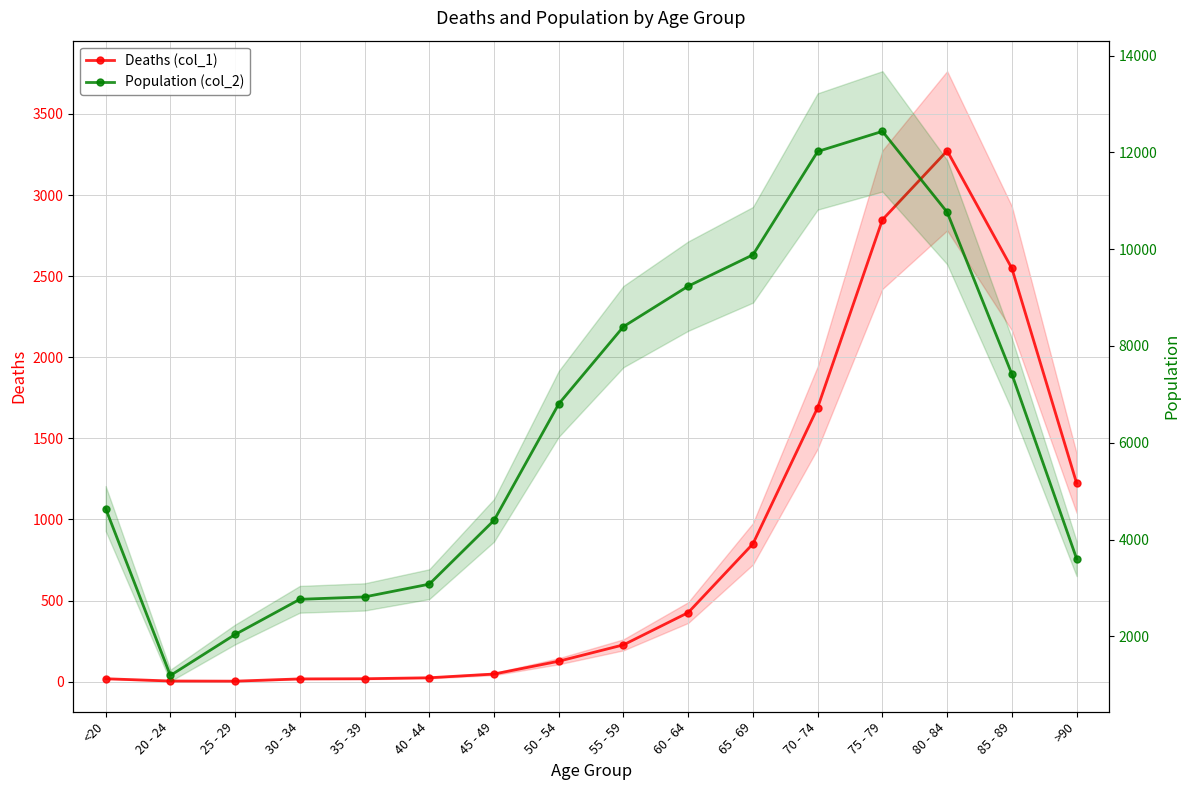

List the labels in order of Deaths (col_1) value, largest first.

80 - 84, 75 - 79, 85 - 89, 70 - 74, >90, 65 - 69, 60 - 64, 55 - 59, 50 - 54, 45 - 49, 40 - 44, <20, 35 - 39, 30 - 34, 20 - 24, 25 - 29